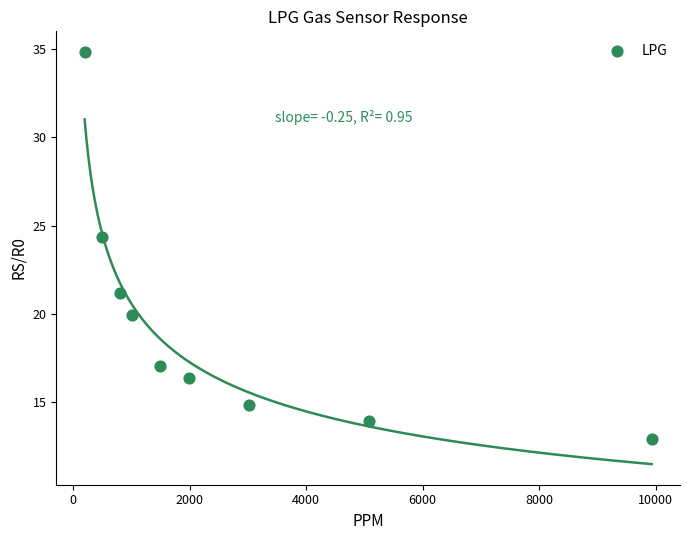

What Y value in the scatter plot is closest to 23?

24.4